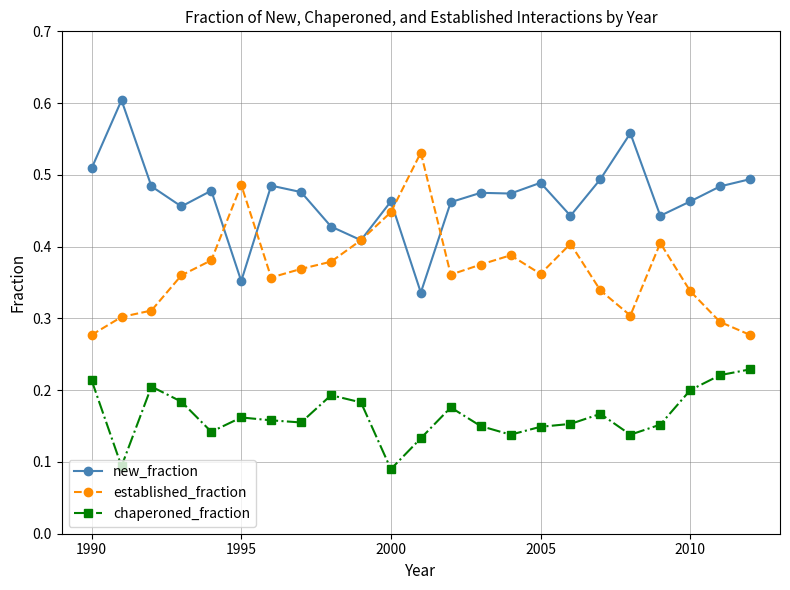

What are all the series names shown in the legend?

new_fraction, established_fraction, chaperoned_fraction